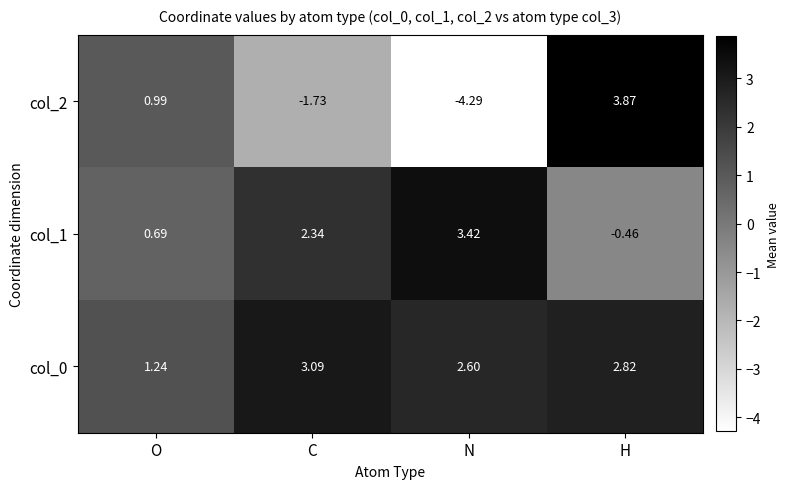

At which label does col_1 first exceed 2?

C